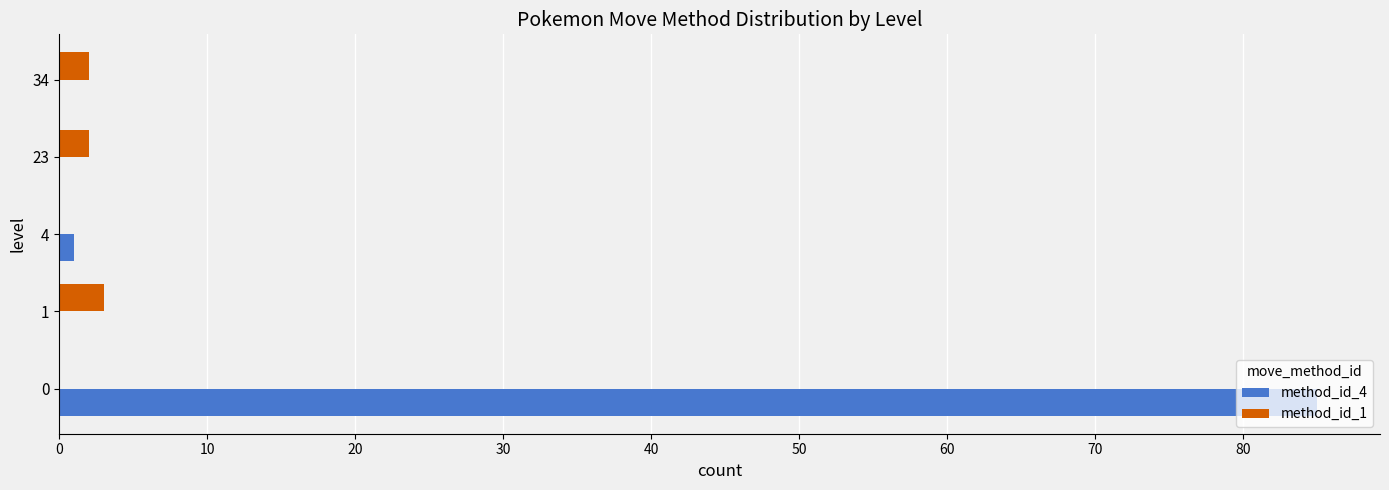

Which series has the largest total across all categories?

method_id_4